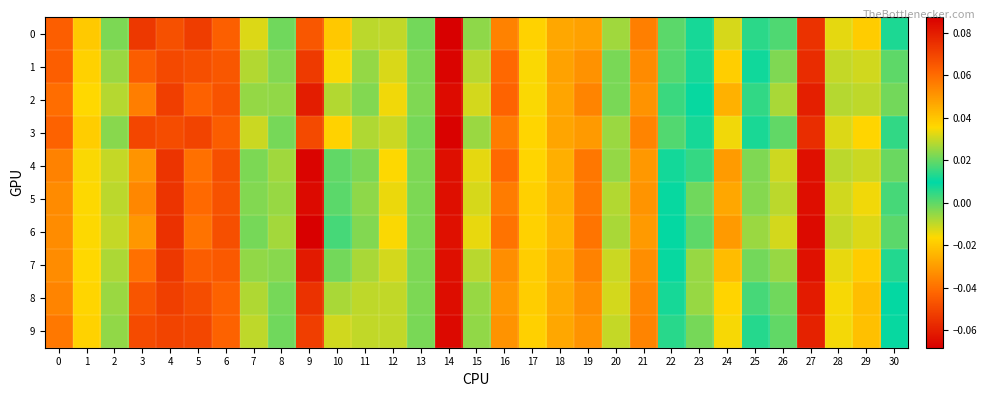

Reading left to right, transcribe all the data shown in this chart.

0: 0=0.1	1=0.0	2=0.0	3=0.1	4=0.1	5=-0.1	6=-0.0	7=0.0	8=0.0	9=-0.0	10=-0.0	11=0.0	12=-0.0	13=-0.0	14=0.1	15=-0.0	16=-0.0	17=0.0	18=0.0	19=-0.0	20=0.0	21=-0.0	22=0.0	23=0.0	24=-0.0	25=0.0	26=0.0	27=-0.1	28=-0.0	29=-0.0	30=0.0
1: 0=0.1	1=0.0	2=0.0	3=0.1	4=0.1	5=-0.0	6=-0.0	7=0.0	8=0.0	9=-0.1	10=-0.0	11=0.0	12=-0.0	13=-0.0	14=0.1	15=-0.0	16=-0.0	17=0.0	18=0.0	19=-0.0	20=0.0	21=-0.0	22=0.0	23=0.0	24=-0.0	25=0.0	26=0.0	27=-0.1	28=-0.0	29=-0.0	30=-0.0
2: 0=0.1	1=0.0	2=0.0	3=0.1	4=0.1	5=-0.0	6=-0.0	7=0.0	8=0.0	9=-0.1	10=-0.0	11=0.0	12=-0.0	13=-0.0	14=0.1	15=-0.0	16=-0.0	17=0.0	18=0.0	19=-0.0	20=0.0	21=-0.0	22=0.0	23=0.0	24=-0.0	25=0.0	26=0.0	27=-0.1	28=-0.0	29=-0.0	30=-0.0
3: 0=0.1	1=0.0	2=0.0	3=0.1	4=0.1	5=-0.1	6=-0.0	7=0.0	8=0.0	9=-0.0	10=-0.0	11=0.0	12=-0.0	13=-0.0	14=0.1	15=-0.0	16=-0.0	17=0.0	18=0.0	19=-0.0	20=0.0	21=-0.0	22=0.0	23=0.0	24=-0.0	25=0.0	26=0.0	27=-0.1	28=-0.0	29=-0.0	30=0.0
4: 0=0.1	1=0.0	2=0.0	3=0.1	4=0.1	5=-0.0	6=-0.0	7=0.0	8=0.0	9=-0.1	10=-0.0	11=0.0	12=-0.0	13=-0.0	14=0.1	15=-0.0	16=-0.0	17=0.0	18=0.0	19=-0.0	20=0.0	21=-0.0	22=0.0	23=0.0	24=-0.0	25=-0.0	26=0.0	27=-0.1	28=-0.0	29=-0.0	30=-0.0
5: 0=0.1	1=0.0	2=0.0	3=0.1	4=0.1	5=-0.0	6=-0.0	7=0.0	8=0.0	9=-0.1	10=0.0	11=0.0	12=-0.0	13=-0.0	14=0.1	15=-0.0	16=-0.0	17=0.0	18=0.0	19=-0.0	20=0.0	21=-0.0	22=0.0	23=-0.0	24=-0.0	25=-0.0	26=0.0	27=-0.1	28=-0.0	29=-0.0	30=0.0
6: 0=0.1	1=0.0	2=0.0	3=0.1	4=0.1	5=-0.0	6=-0.0	7=0.0	8=0.0	9=-0.1	10=0.0	11=0.0	12=-0.0	13=-0.0	14=0.1	15=-0.0	16=-0.0	17=0.0	18=0.0	19=-0.0	20=0.0	21=-0.0	22=0.0	23=-0.0	24=-0.0	25=-0.0	26=0.0	27=-0.1	28=-0.0	29=-0.0	30=0.0
7: 0=0.1	1=0.0	2=0.0	3=0.1	4=0.1	5=-0.0	6=-0.0	7=0.0	8=0.0	9=-0.1	10=-0.0	11=0.0	12=-0.0	13=-0.0	14=0.1	15=-0.0	16=-0.0	17=0.0	18=0.0	19=-0.0	20=0.0	21=-0.0	22=0.0	23=-0.0	24=-0.0	25=-0.0	26=0.0	27=-0.1	28=-0.0	29=-0.0	30=0.0
8: 0=0.1	1=0.0	2=0.0	3=0.1	4=0.1	5=-0.0	6=-0.0	7=0.0	8=0.0	9=-0.1	10=-0.0	11=0.0	12=-0.0	13=-0.0	14=0.1	15=-0.0	16=-0.0	17=0.0	18=0.0	19=-0.0	20=0.0	21=-0.0	22=0.0	23=-0.0	24=-0.0	25=0.0	26=0.0	27=-0.1	28=-0.0	29=-0.0	30=0.0
9: 0=0.1	1=0.0	2=0.0	3=0.1	4=0.1	5=-0.0	6=-0.0	7=0.0	8=0.0	9=-0.1	10=-0.0	11=0.0	12=-0.0	13=-0.0	14=0.1	15=-0.0	16=-0.0	17=0.0	18=0.0	19=-0.0	20=0.0	21=-0.0	22=0.0	23=-0.0	24=-0.0	25=0.0	26=0.0	27=-0.1	28=-0.0	29=-0.0	30=0.0